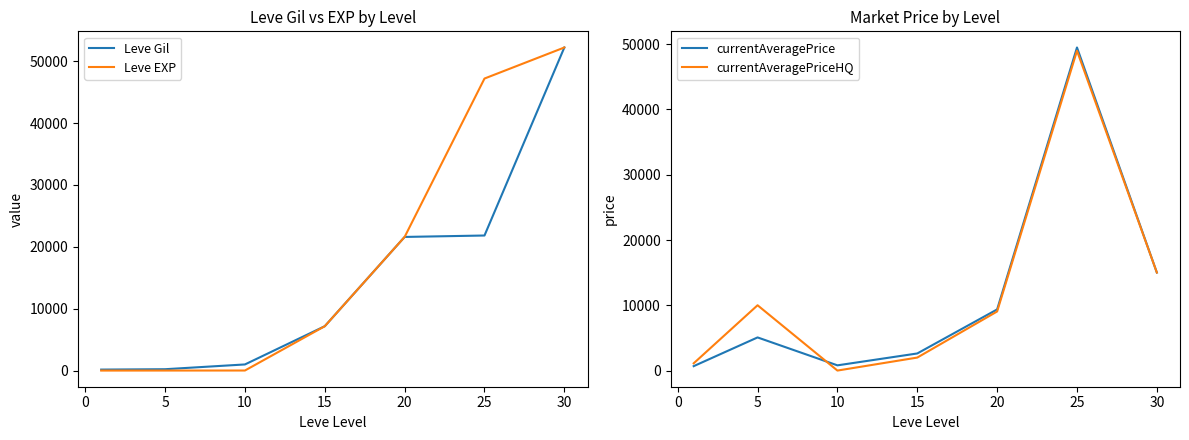

True or false: currentAveragePrice has more than 2 points higher than both neighbors.

False